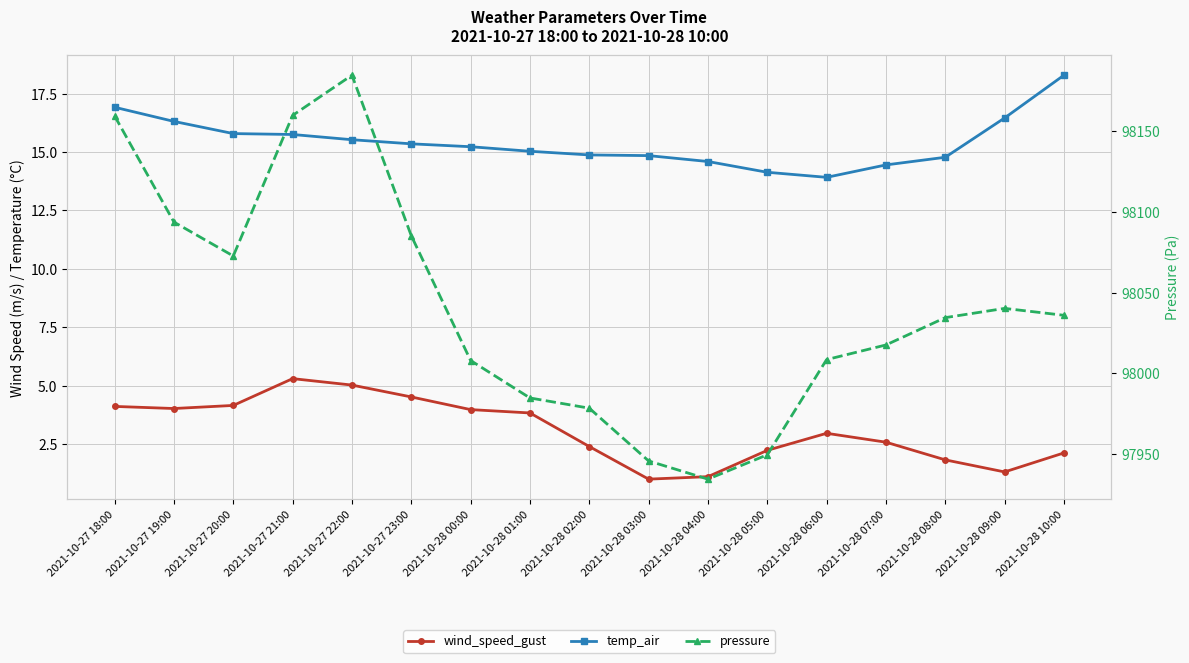

What is the total value across all series at 2021-10-28 03:00?

97961.3